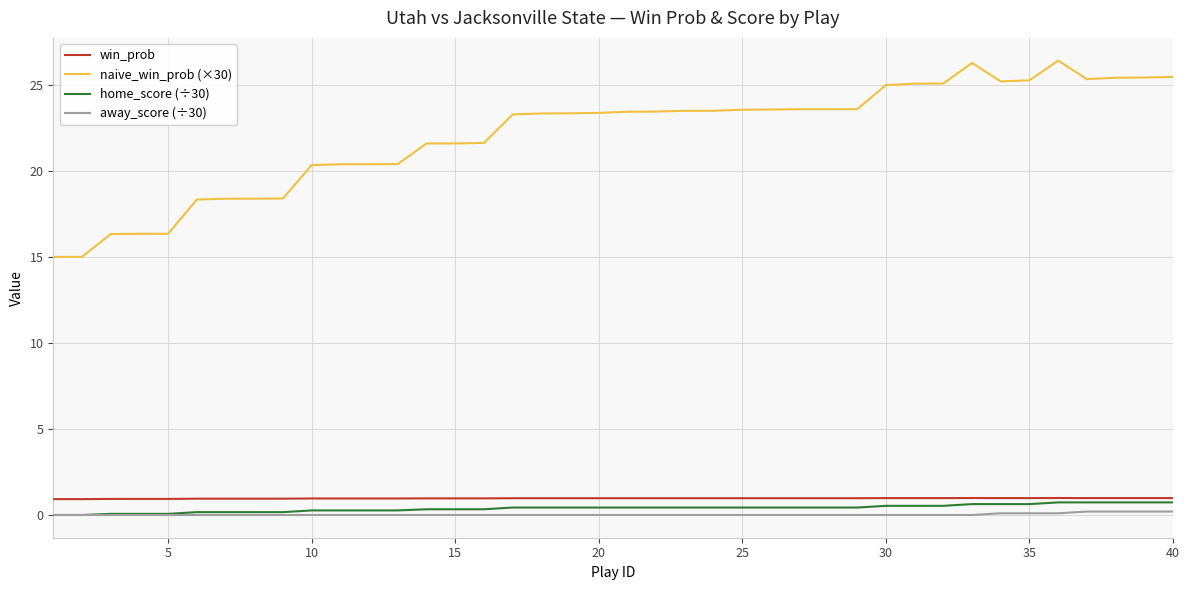

True or false: away_score (÷30) and win_prob cross at least once.

False